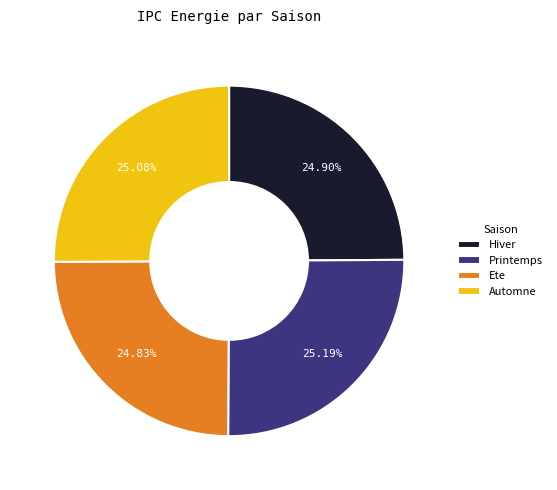

Is the sum of Automne and Hiver greater than half?

No